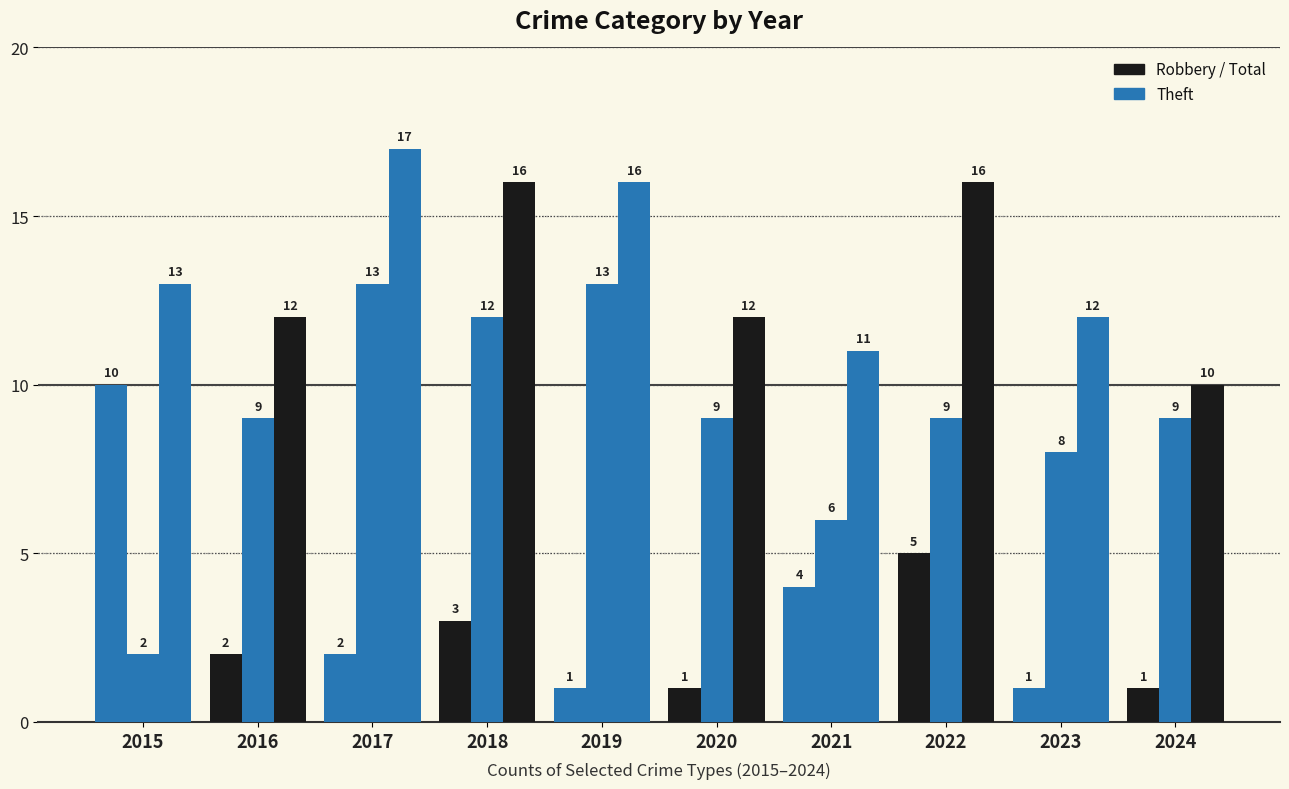

Does the chart contain stacked bars?

No